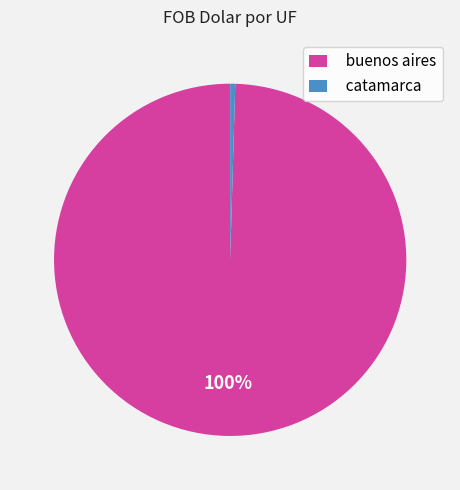

To the nearest percent, what is the average slice percentage?

50%